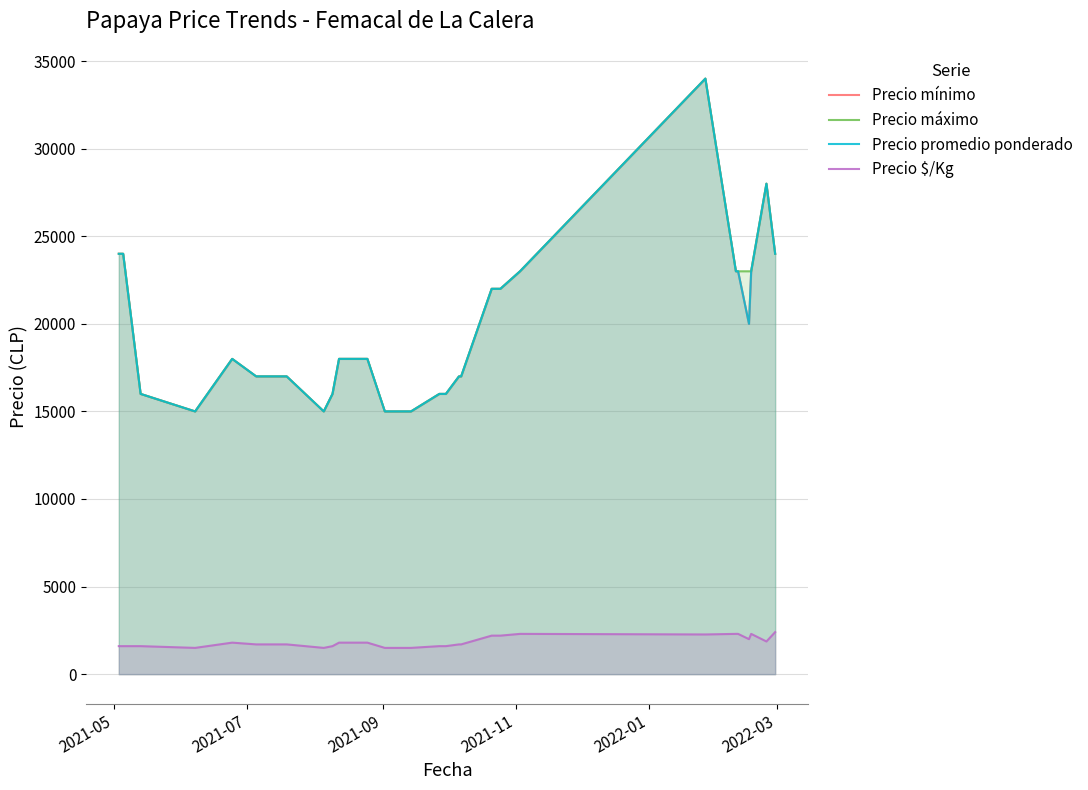

What is the value of the Precio mínimo point at the 31st from the left?

24000